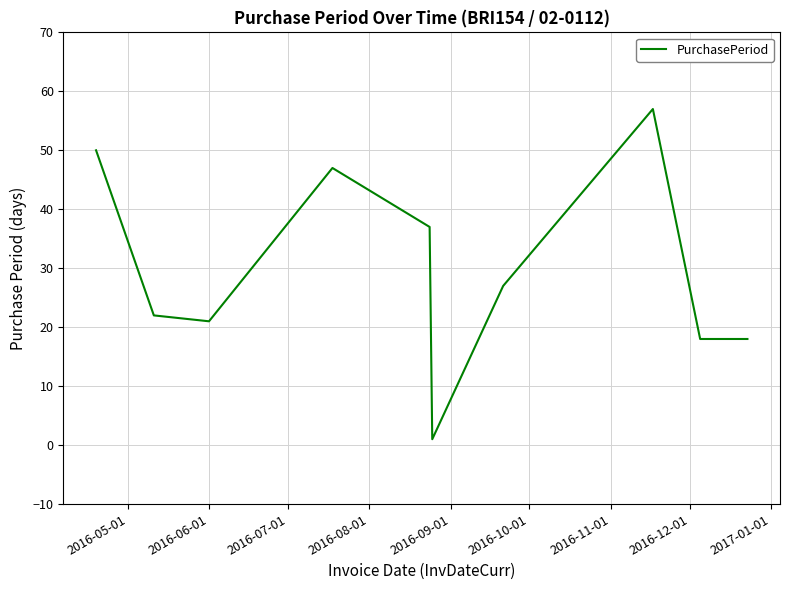

What is the greatest value displayed?

57